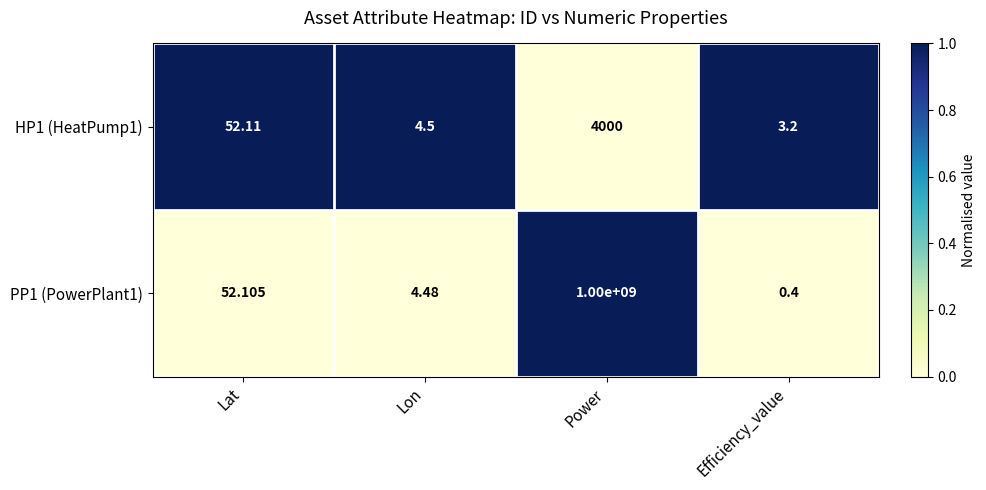

Which label corresponds to the largest value in the chart?

Power